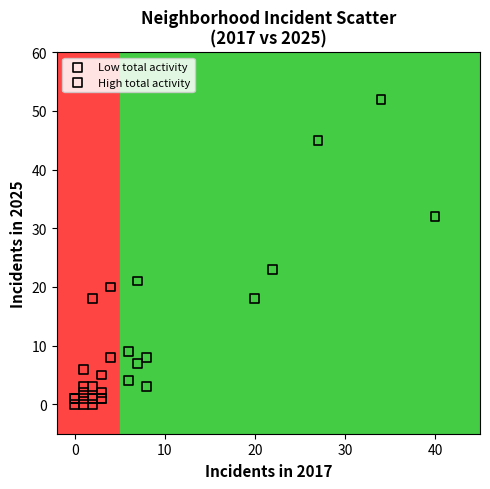

Which series reaches the minimum Y coordinate?

Low total activity